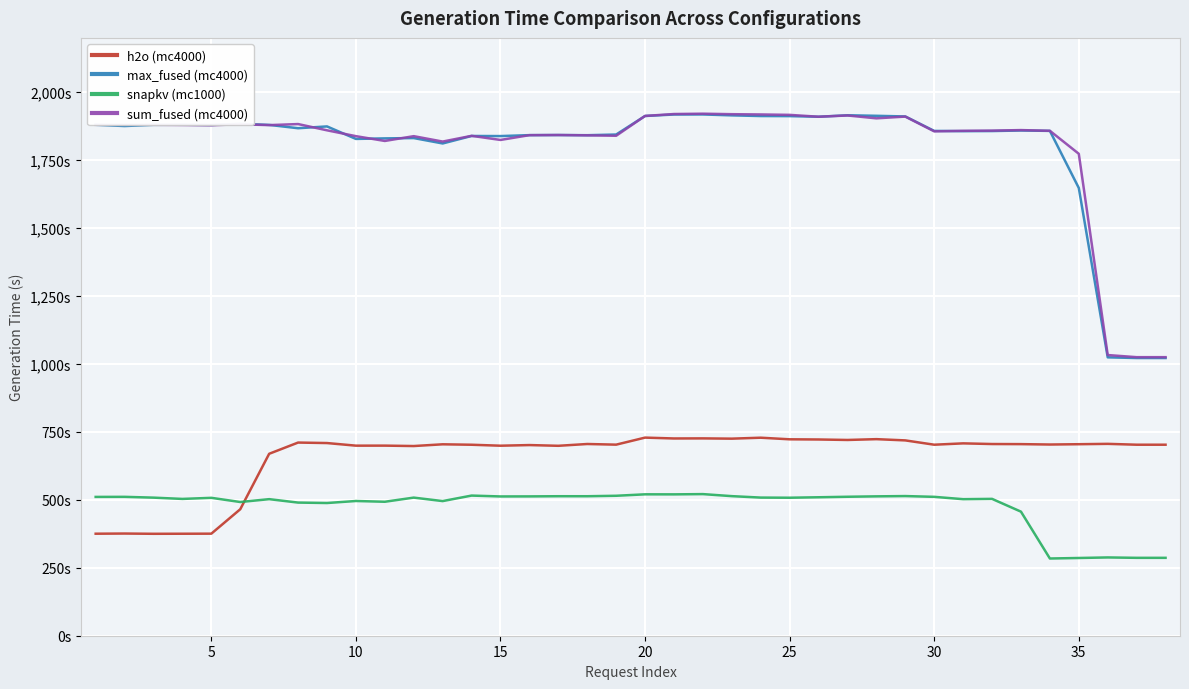

Does the chart have visible grid lines?

Yes